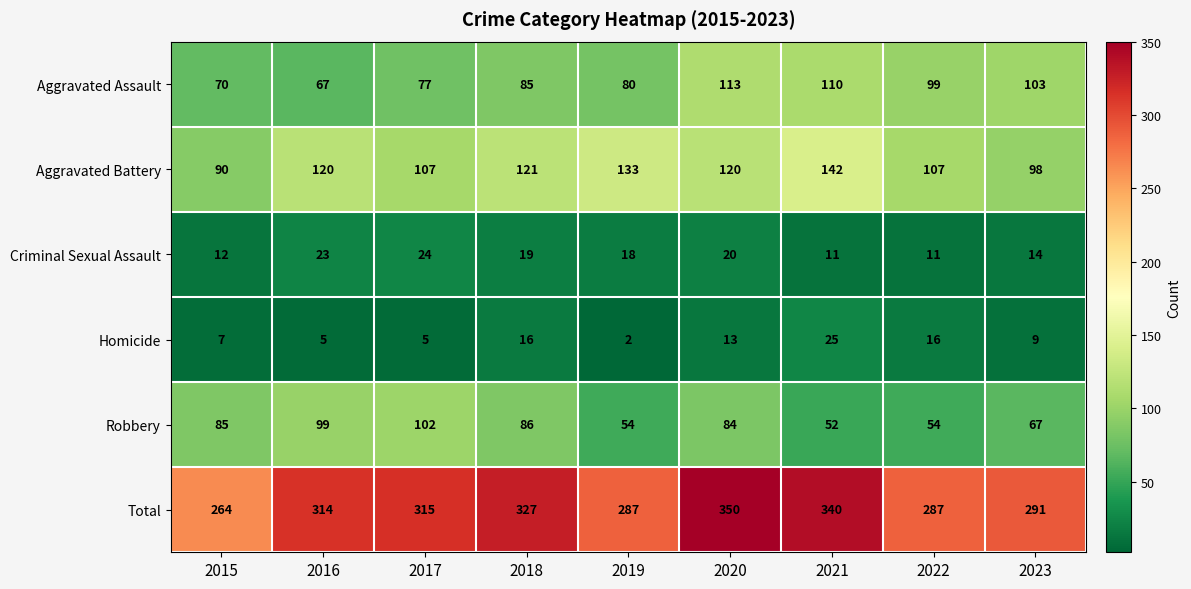

What is the total value across all series at 2015?

528